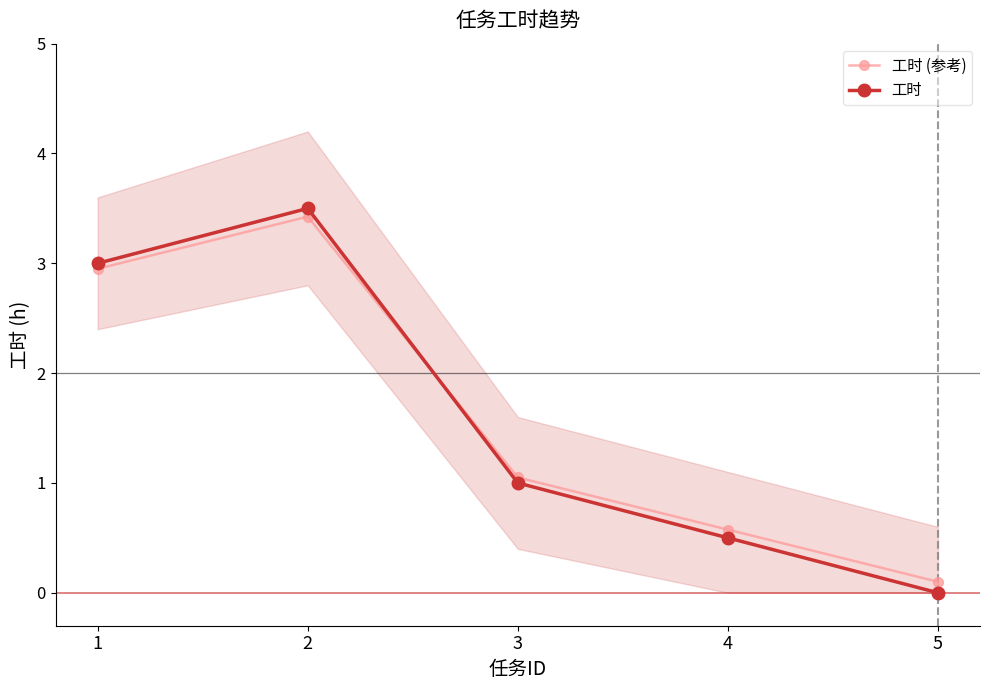

Does the chart display data point markers on the line(s)?

Yes